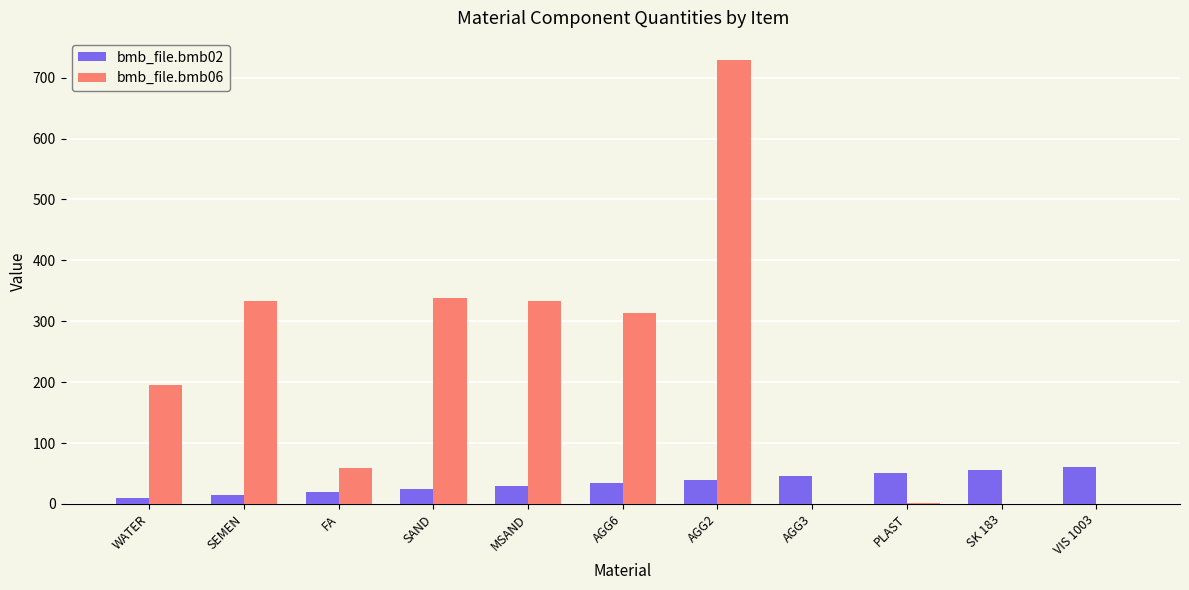

What is the sum of all bmb_file.bmb02 values?

385.0